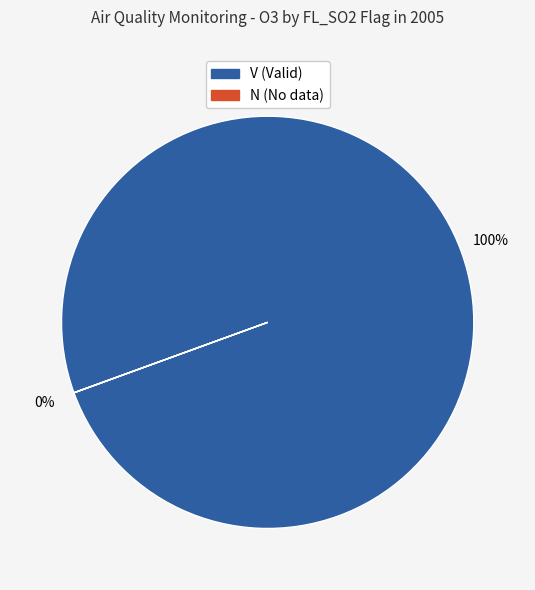

Which category has the biggest portion of the pie?

V